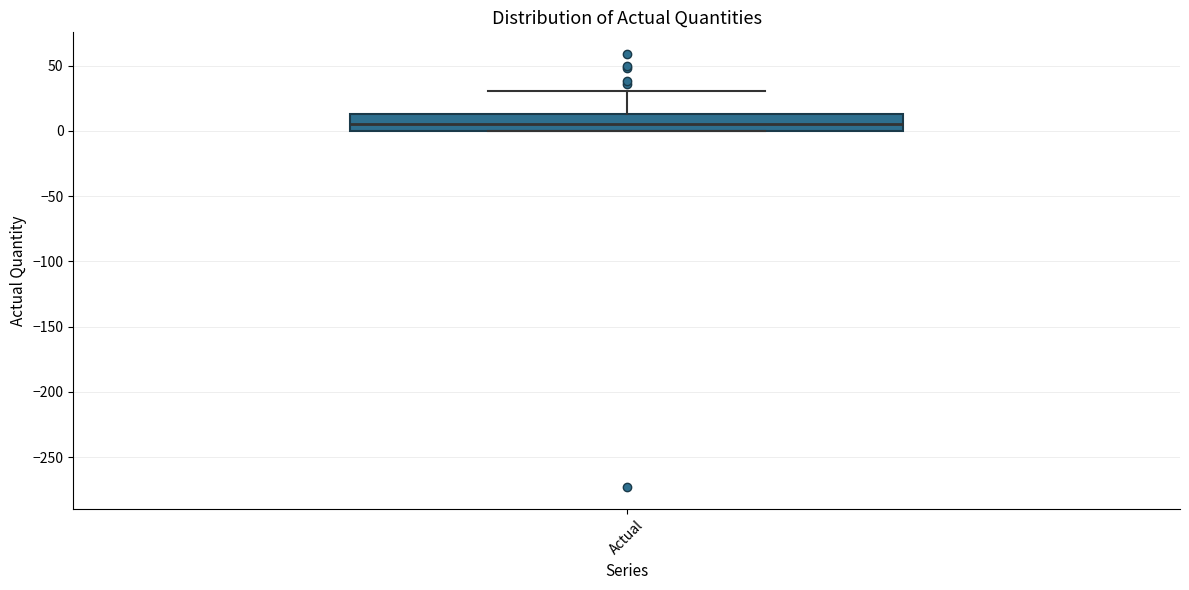

Read this box plot against the y-axis: the position of the median line, the range covered by the box, and the ends of both whiskers. The values are not printed on the chart, so give them approximately, as read against the axis.

median 5, box 0 to 15, whiskers 0 to 30